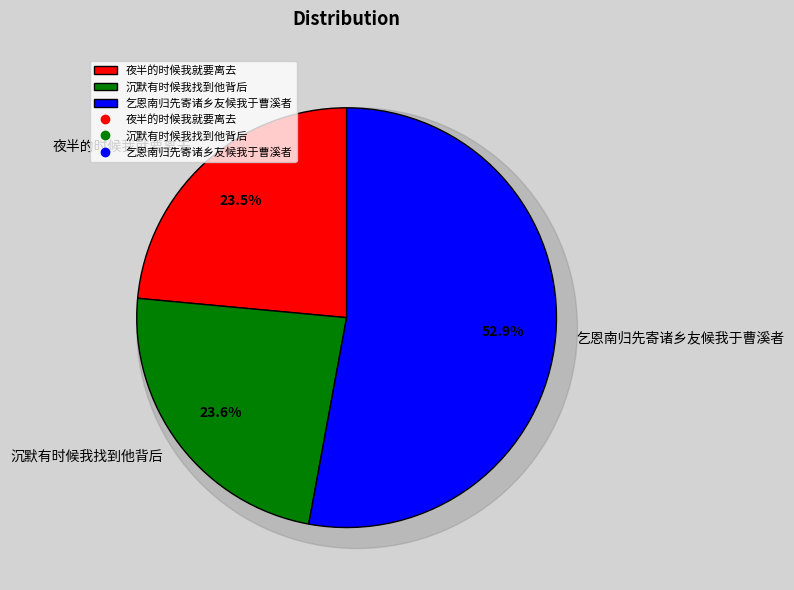

Does any single category account for the majority?

Yes